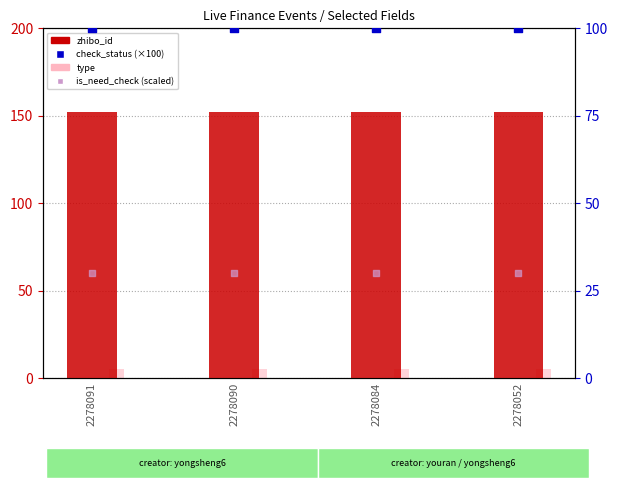

Which series has the largest total across all categories?

zhibo_id